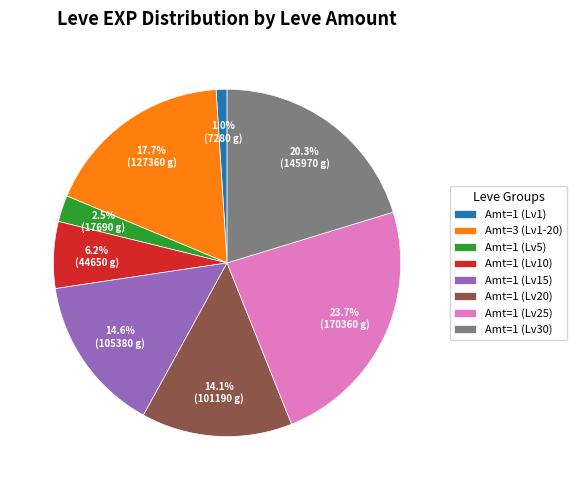

Combined, what portion of the pie is Amt=1 (Lv10) and Amt=1 (Lv1)?

7.2%